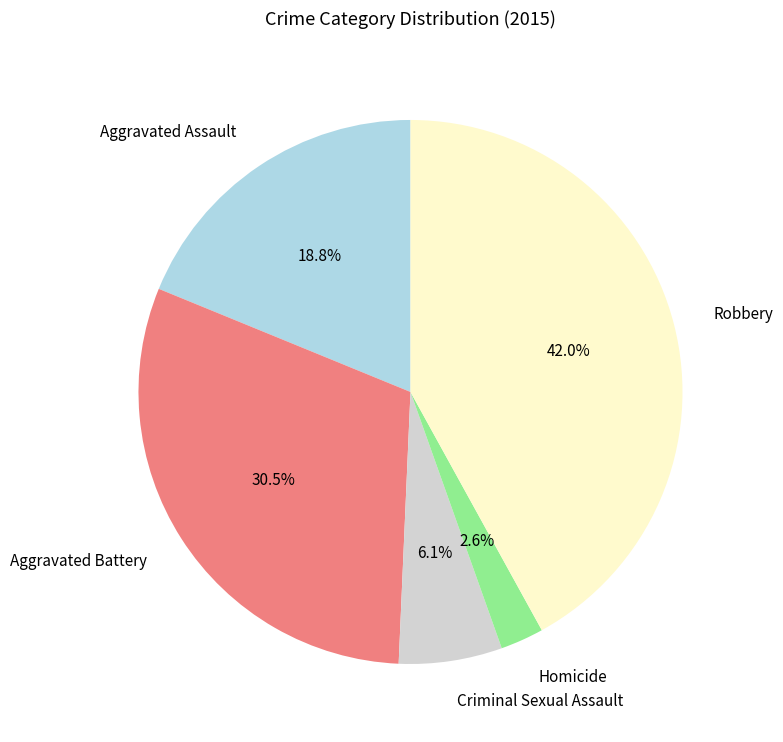

What is the total percentage of Aggravated Assault and Homicide?

21.4%